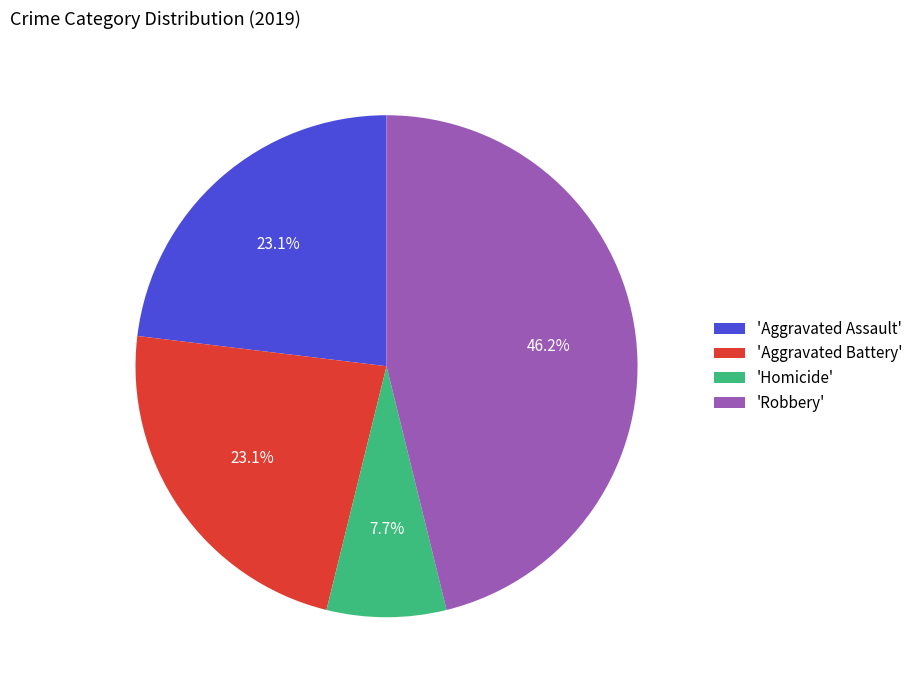

To the nearest percent, what is the difference between the largest and smallest slice percentages?

38%